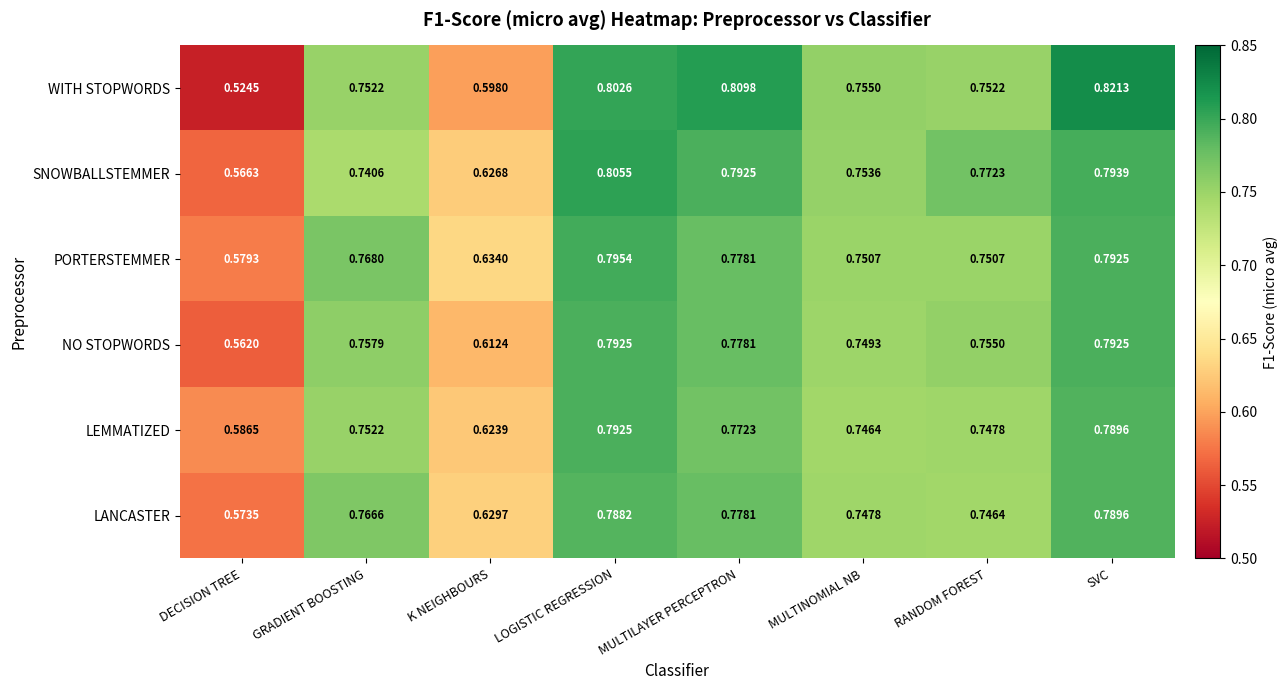

Which label corresponds to the largest value in the chart?

SVC